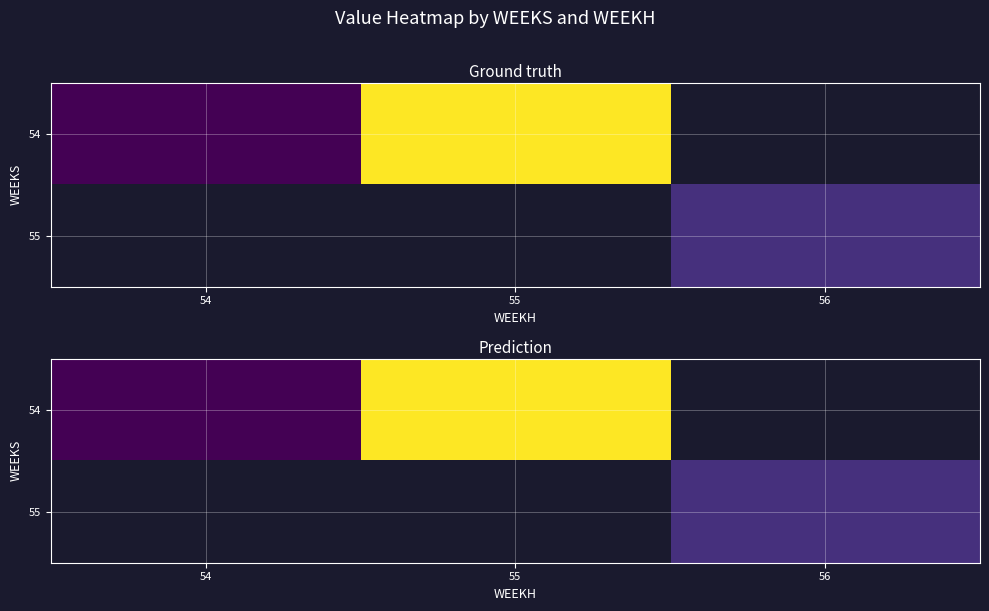

The 54 series shows 960.0 at 54. True or false?

False